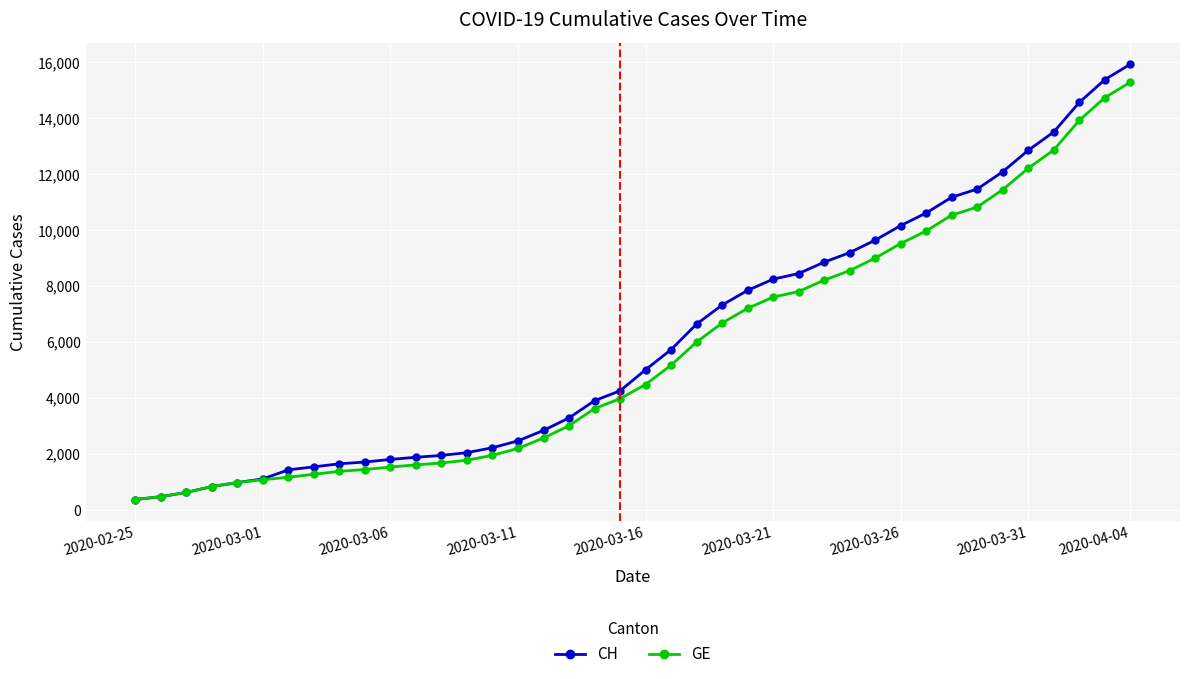

At how many categories does at least one series exceed 3647?

22